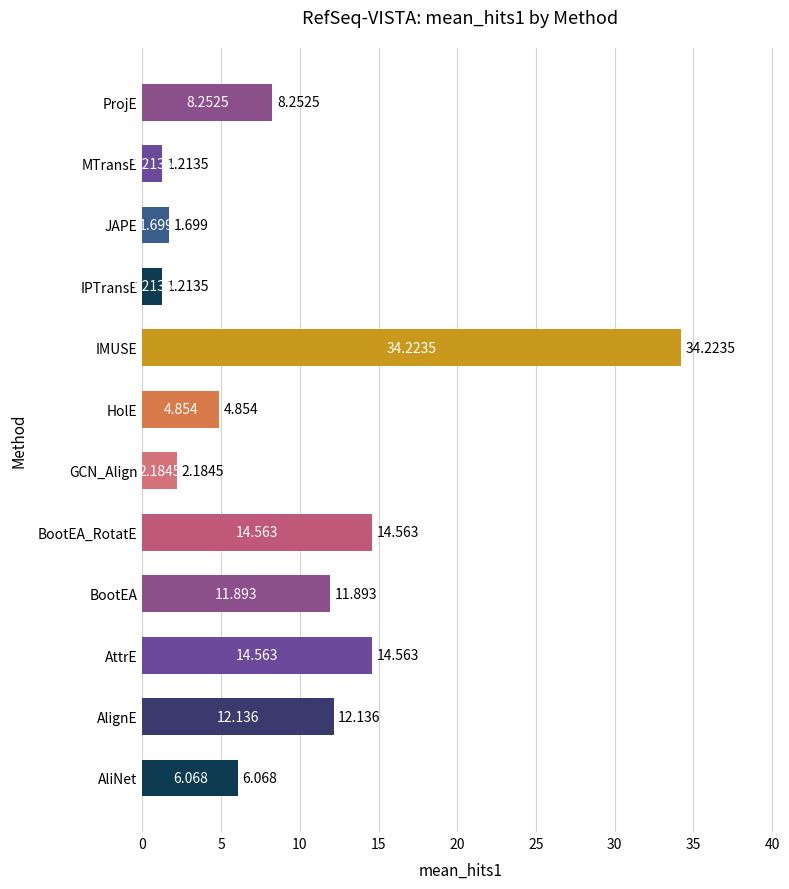

At which category does the chart reach its peak across all series?

IMUSE